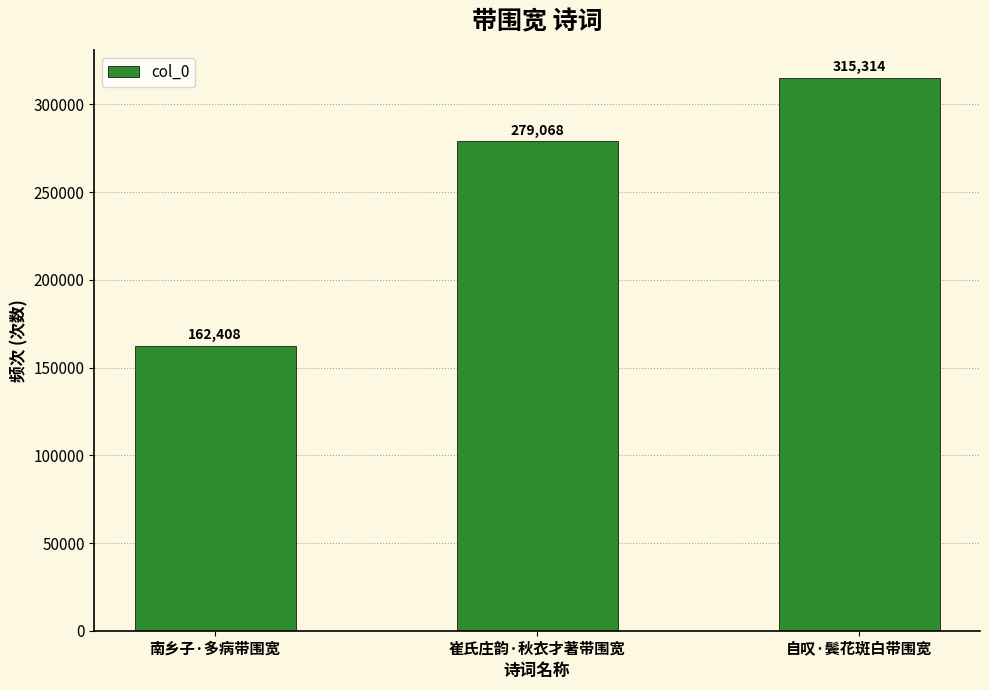

The value at 南乡子·多病带围宽 is 162408. True or false?

True